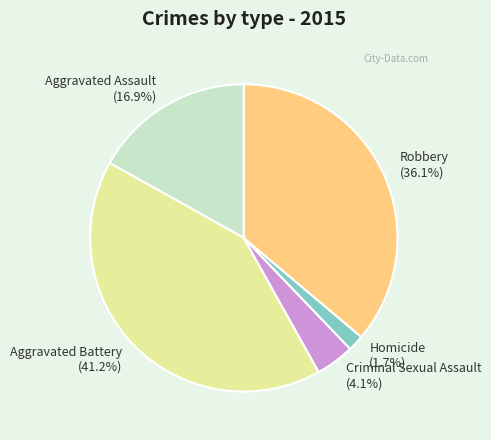

The Robbery slice represents 36% of the pie. True or false?

True